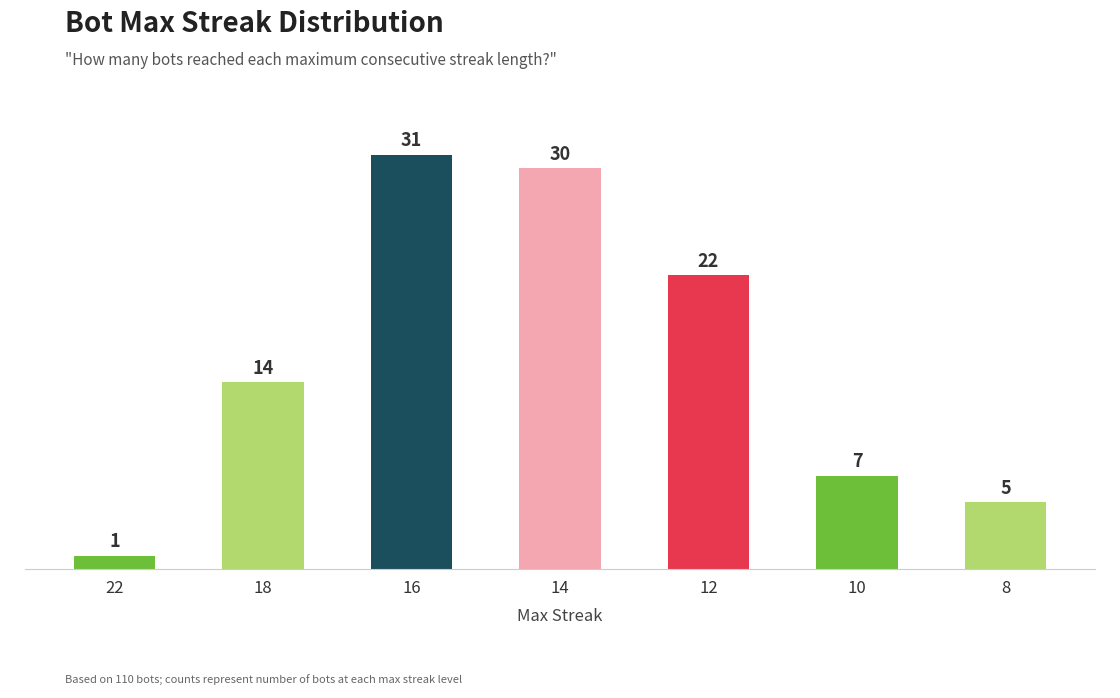

The chart shows a value of 5 at 8. True or false?

True